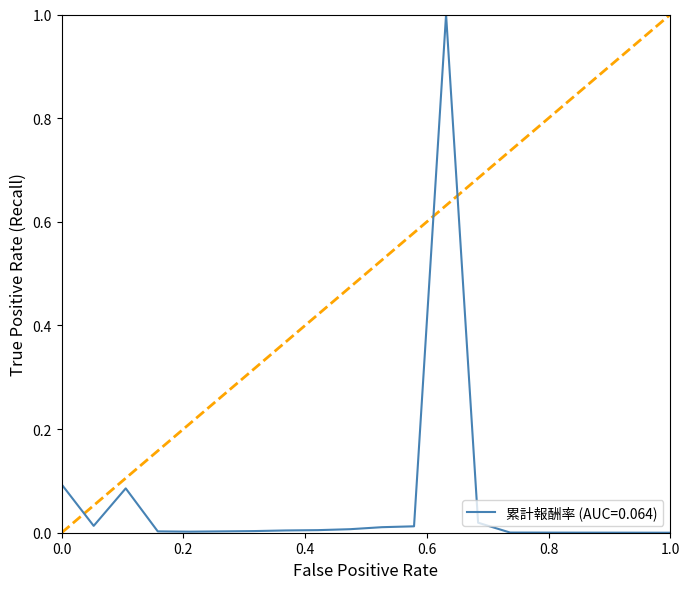

Does the chart display data point markers on the line(s)?

No